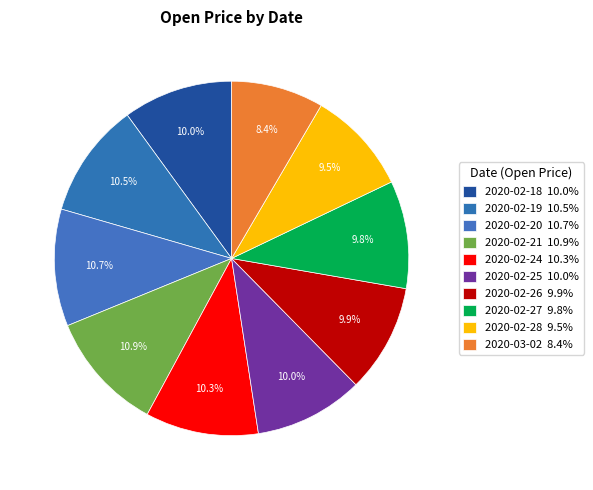

Between 2020-02-24 and 2020-02-28, which is larger?

2020-02-24